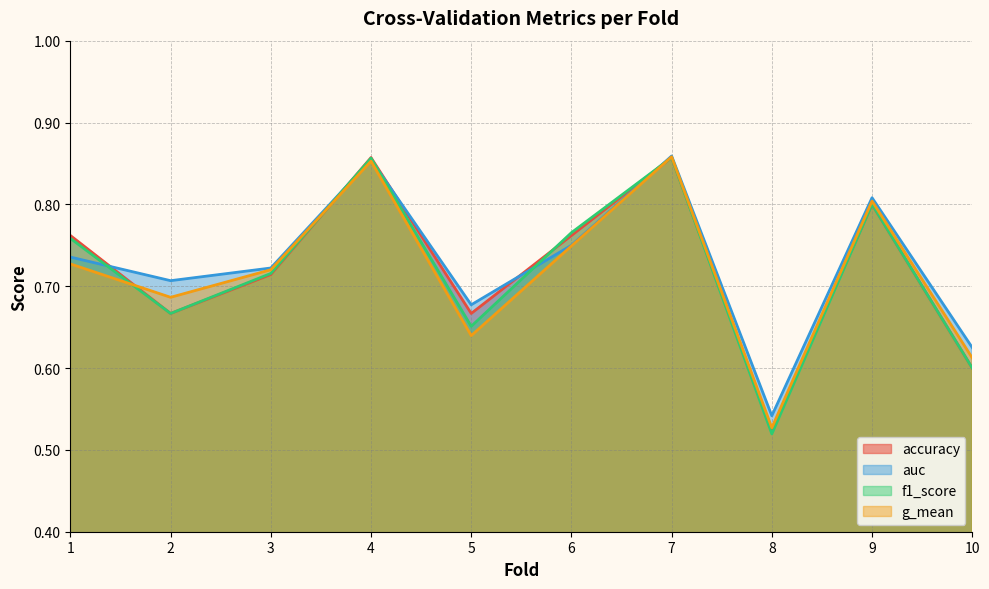

What is the difference between the maximum and second lowest values in the accuracy series?

0.3